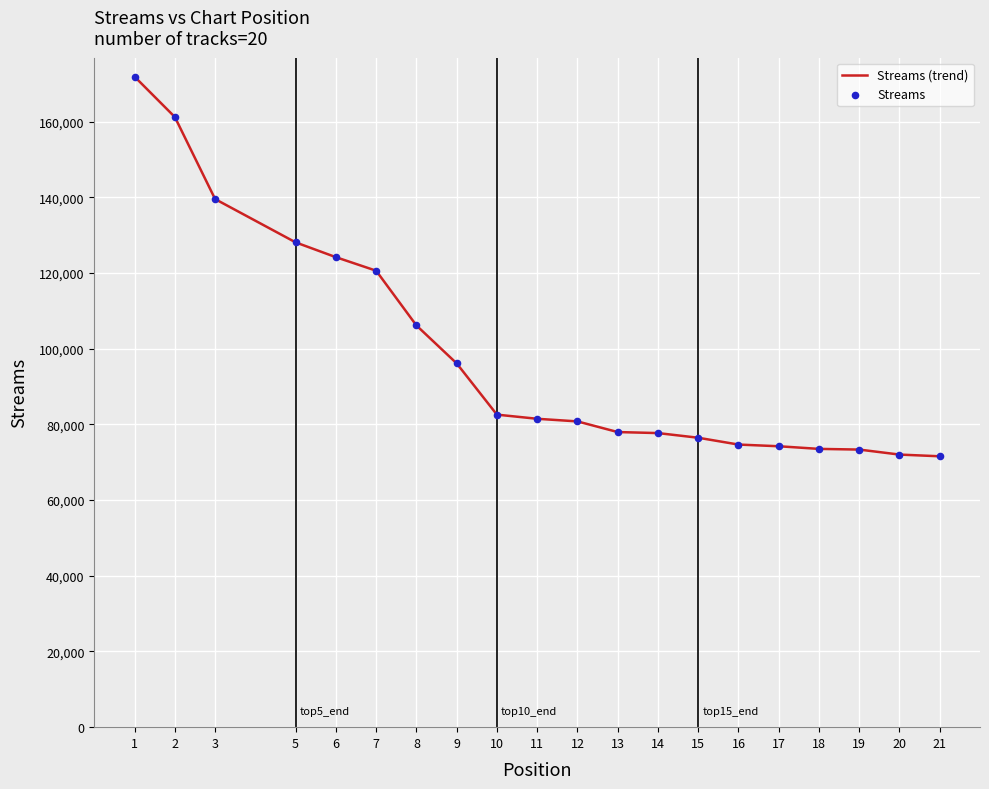

What is the change in value from 2 to 14?

-83521